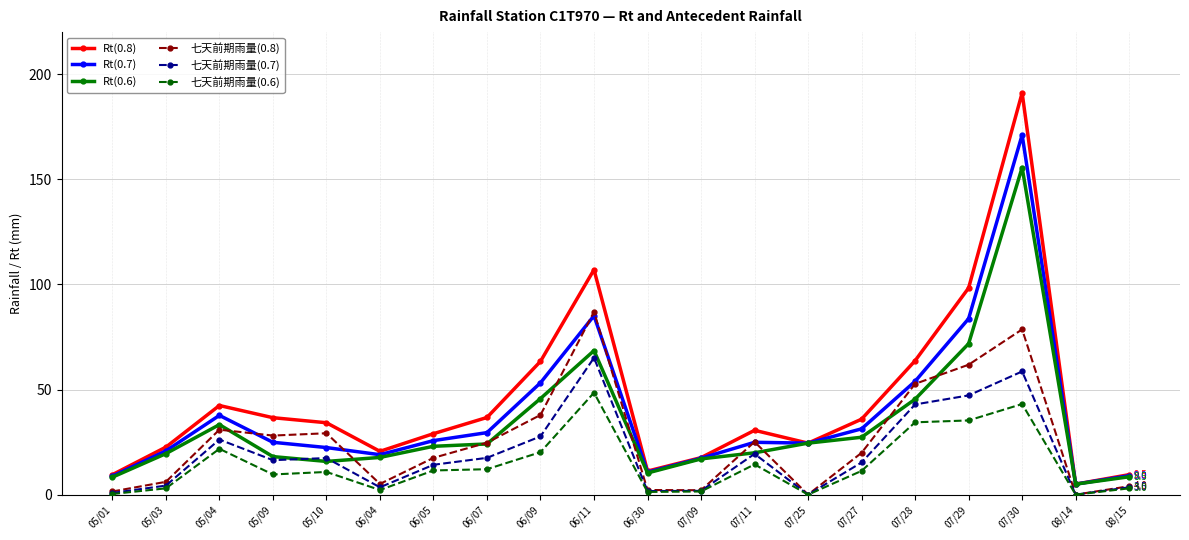

What are all the series names shown in the legend?

Rt(0.8), Rt(0.7), Rt(0.6), 七天前期雨量(0.8), 七天前期雨量(0.7), 七天前期雨量(0.6)